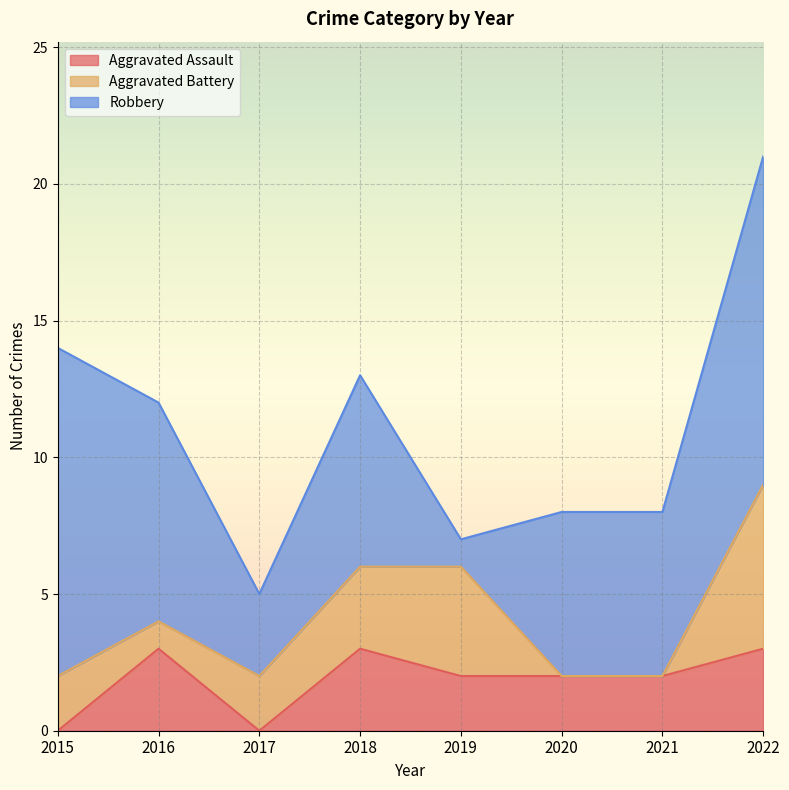

Where does the Aggravated Assault series first go above 2?

2016